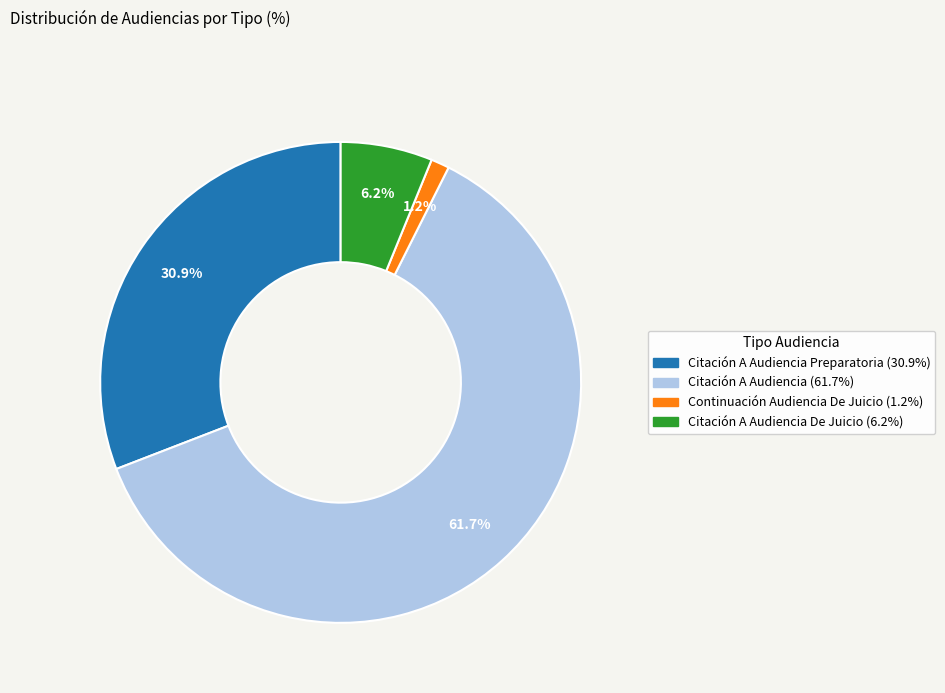

Is there a majority slice in this chart?

Yes